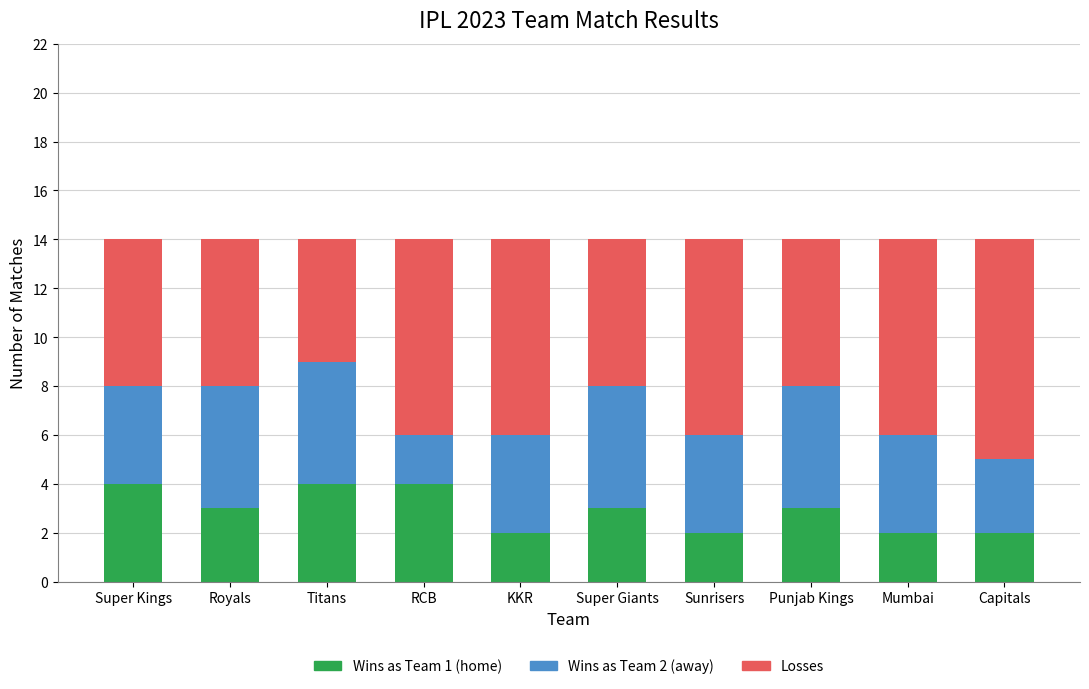

What is the total value across all series at Punjab Kings?

14